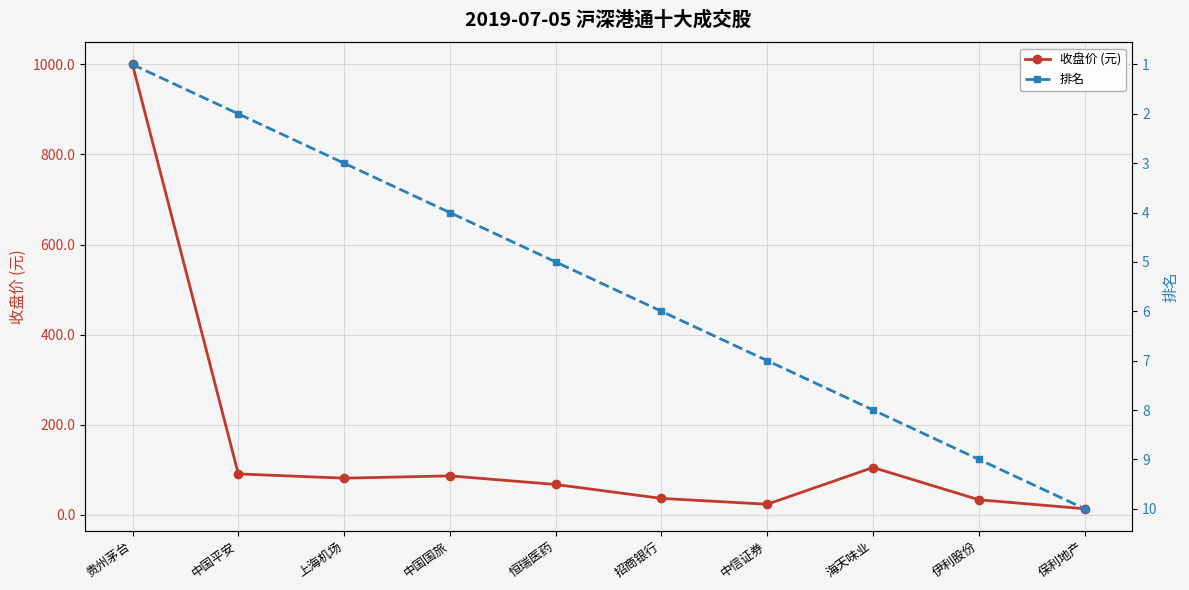

How many series are shown in this chart?

2